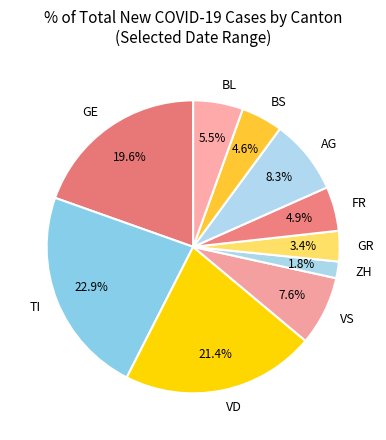

Between BL and VD, which is larger?

VD